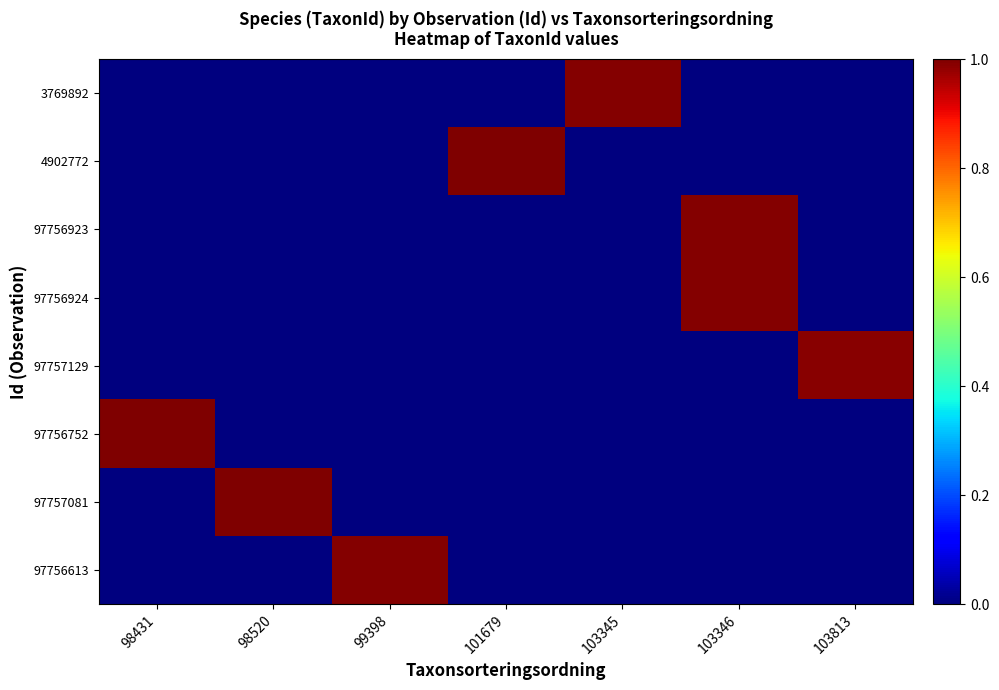

At how many categories does at least one series exceed 0?

7